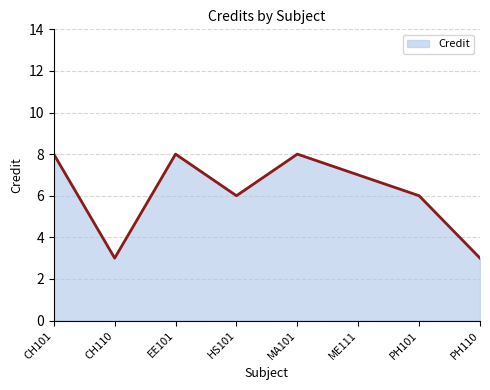

Reading right to left, what are all the values shown in this chart?

PH110=3	PH101=6	ME111=7	MA101=8	HS101=6	EE101=8	CH110=3	CH101=8